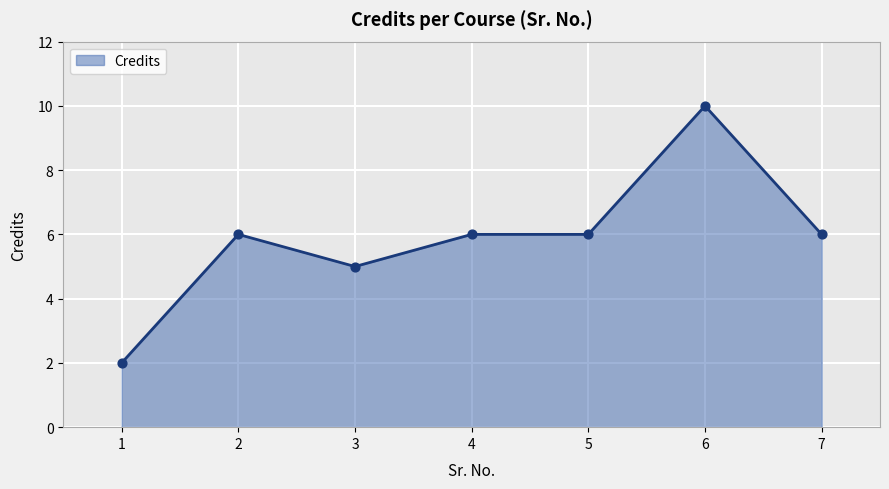

What is the change in value from 1 to 6?

+8